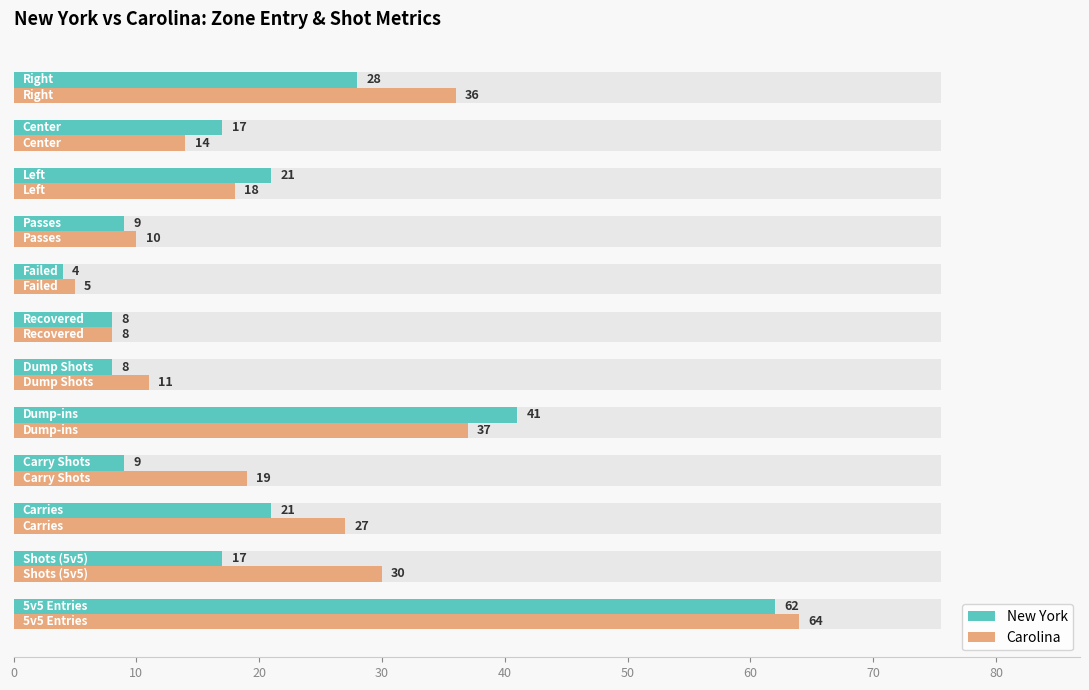

Reading left to right, transcribe all the data shown in this chart.

New York: 62	17	21	9	41	8	8	4	9	21	17	28
Carolina: 64	30	27	19	37	11	8	5	10	18	14	36